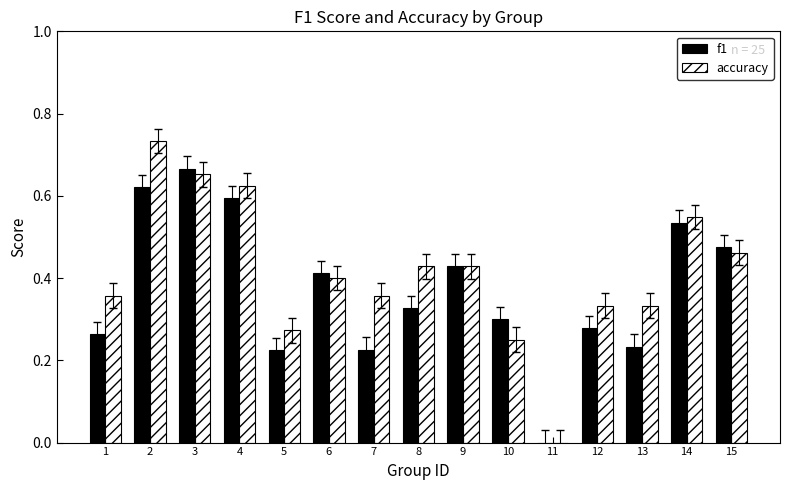

What is the sum of all f1 values?

5.6